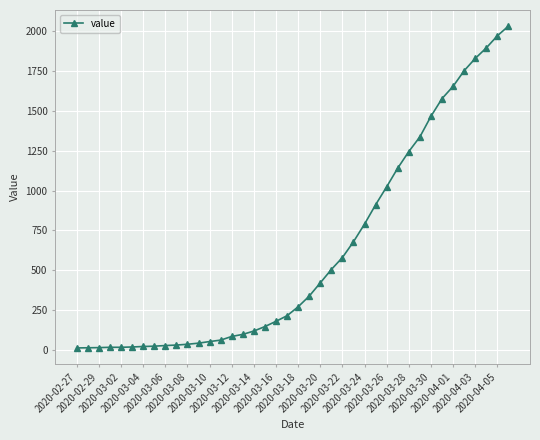

What is the average value?

616